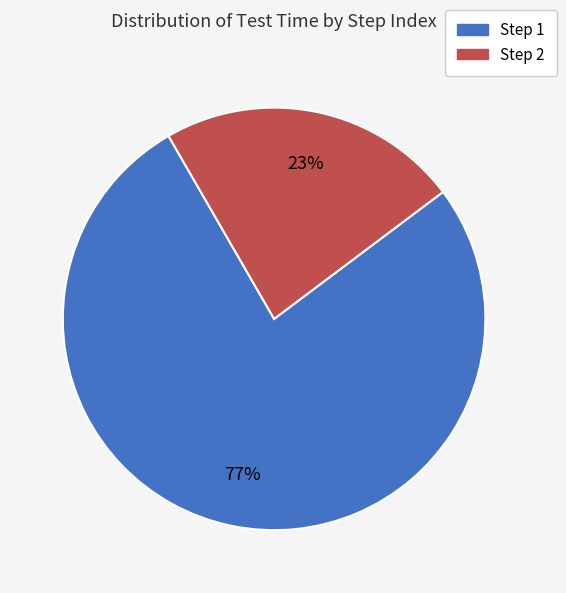

Which category has the smallest portion of the pie?

Step 2